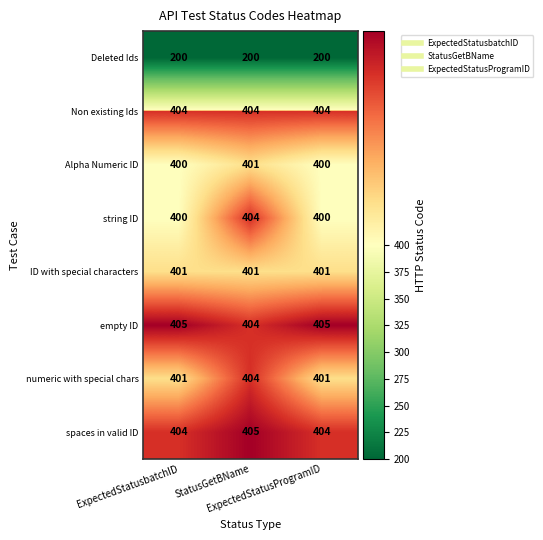

What is the minimum value shown in the chart?

200